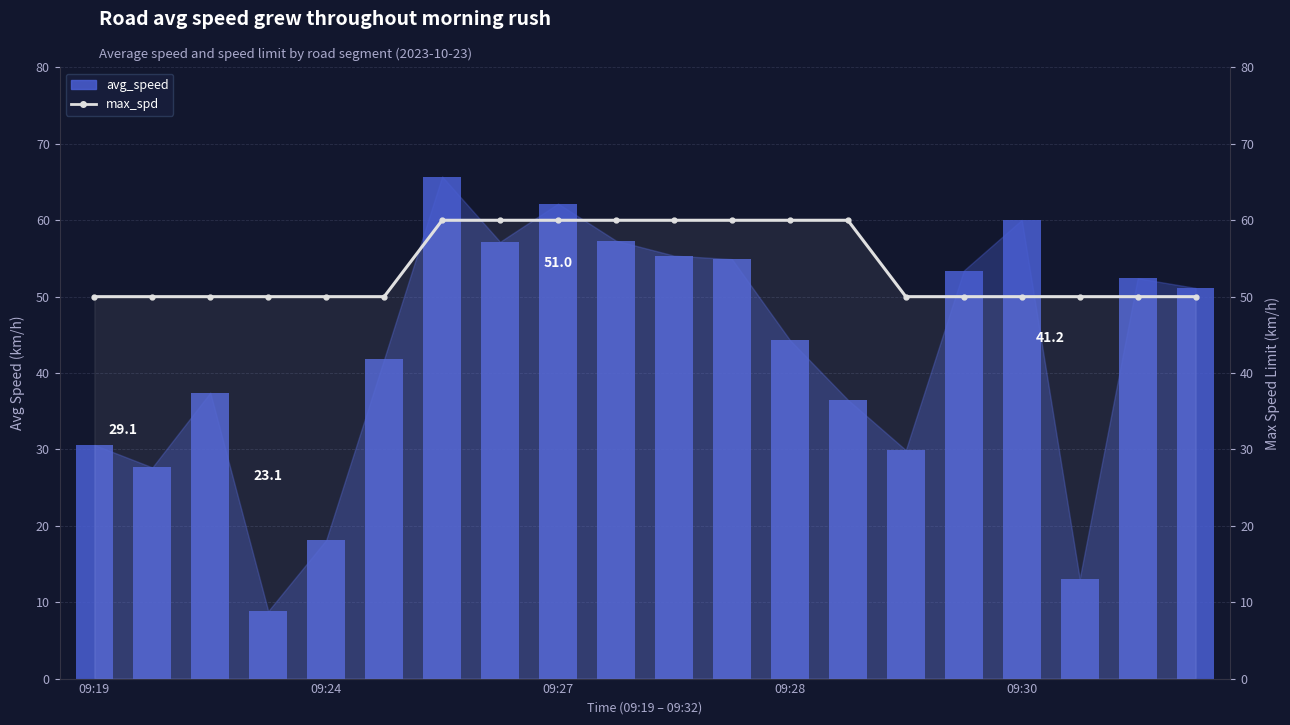

Rank the categories by max_spd value from lowest to highest.

09:19, 09:24, 09:27, 09:28, 09:30, 5, 14, 15, 16, 17, 18, 19, 6, 7, 8, 9, 10, 11, 12, 13